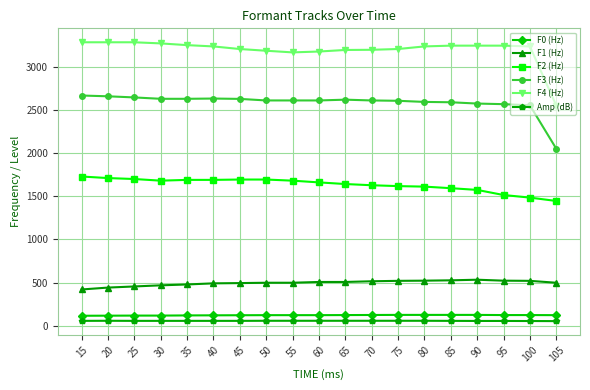

What is the value of the F0 (Hz) point at the 2nd from the left?

118